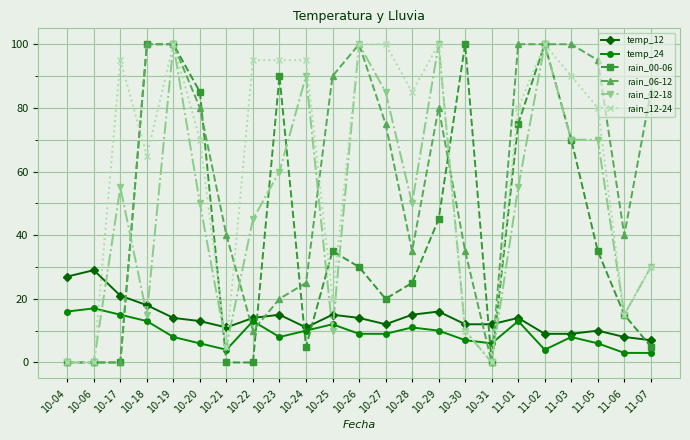

Between 10-21 and 11-03, which series saw the biggest shift?

rain_12-24